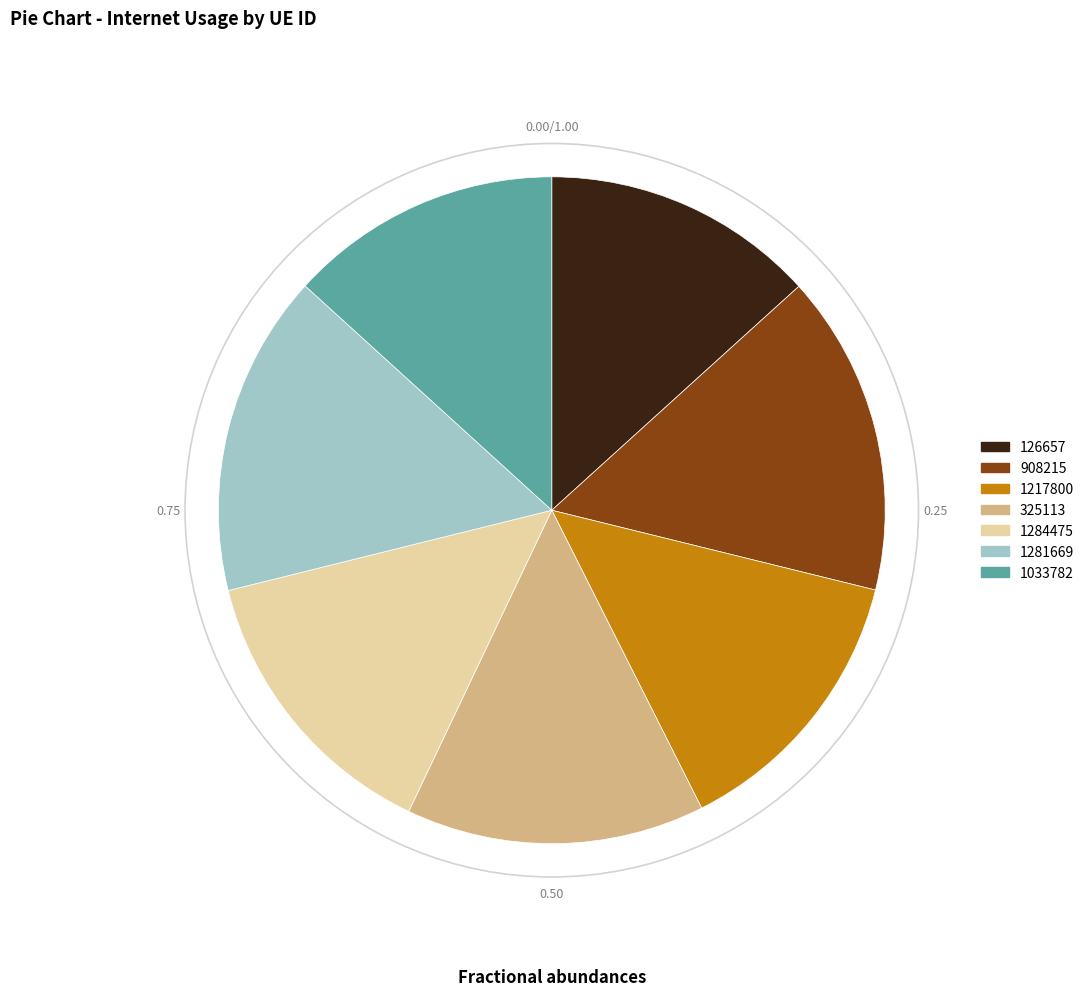

Combined, do 325113 and 908215 account for over 50%?

No